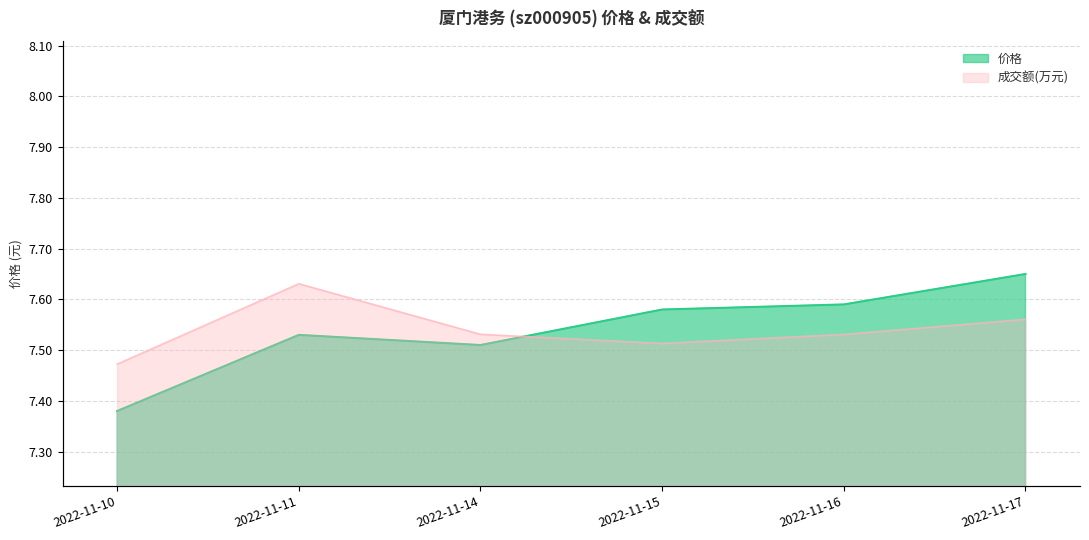

Read the 价格 value at 2022-11-16.

7.6